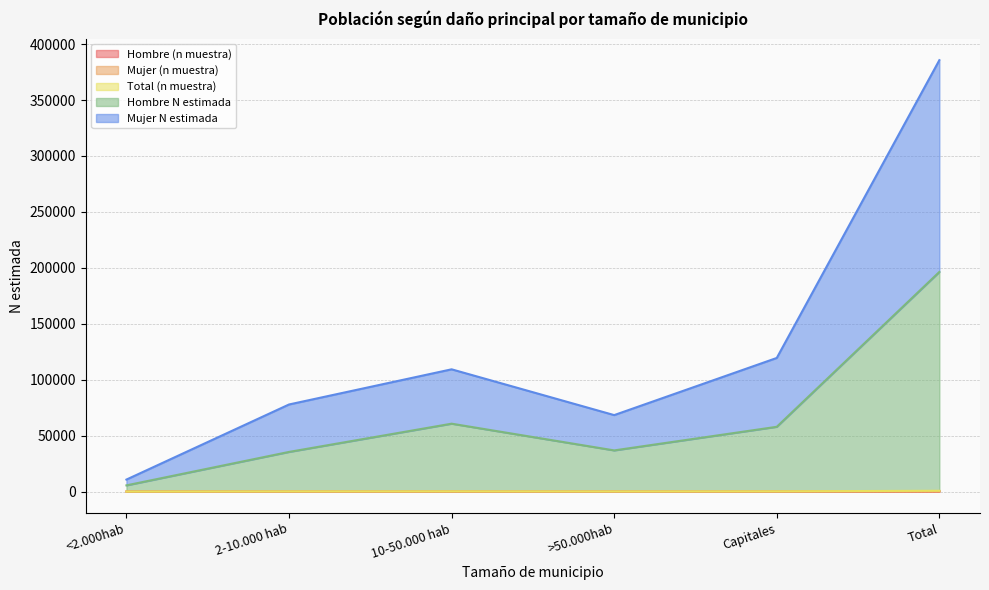

Does the chart display data point markers on the line(s)?

No